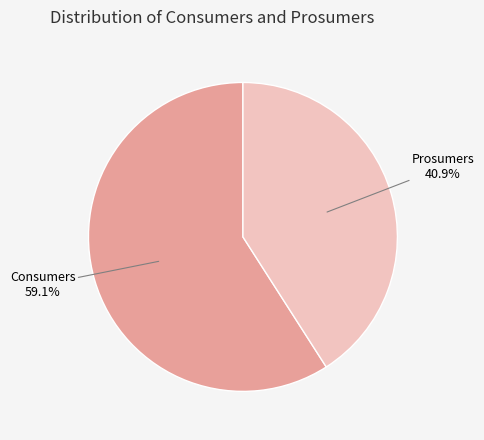

What percentage is the Prosumers slice, to the nearest percent?

41%